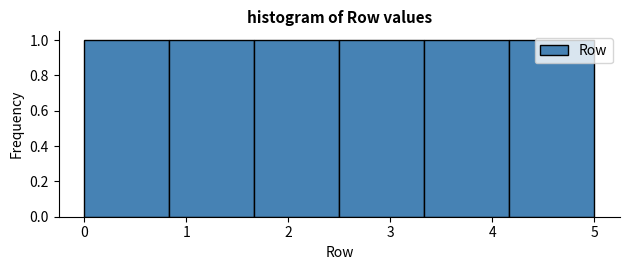

Reading left to right, list every bar in this chart as the range it spans on the x-axis followed by its height. Neither the bar edges nor the heights are printed on the chart, so give them approximately, as read against the axes.

0.0 to 0.8: 1
0.8 to 1.7: 1
1.7 to 2.5: 1
2.5 to 3.3: 1
3.3 to 4.2: 1
4.2 to 5.0: 1